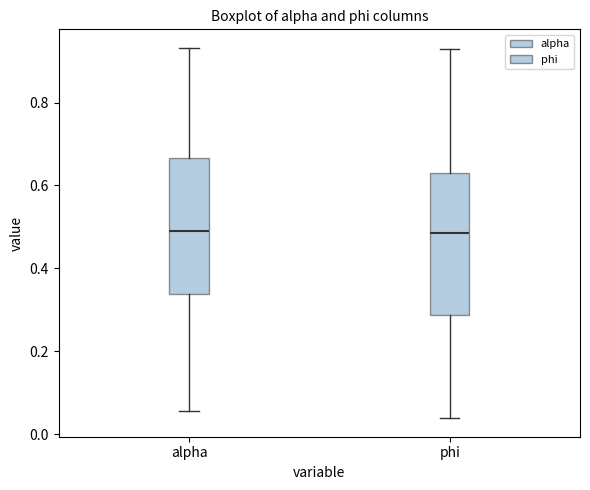

Where does the lower whisker of the box for phi end on the y-axis? The values are not printed on the chart, so give them approximately, as read against the axis.

0.04